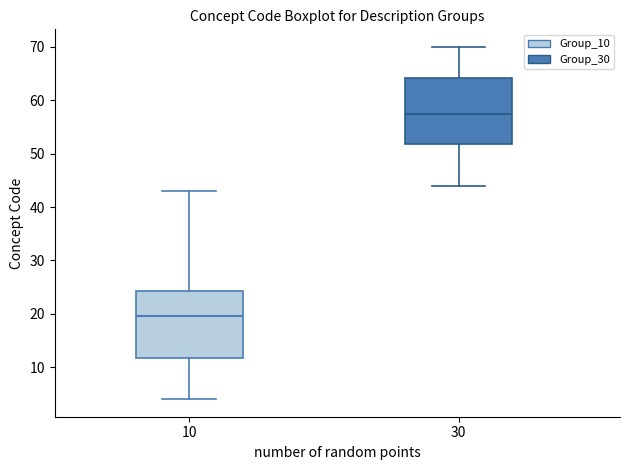

Which box's median line is the highest?

30